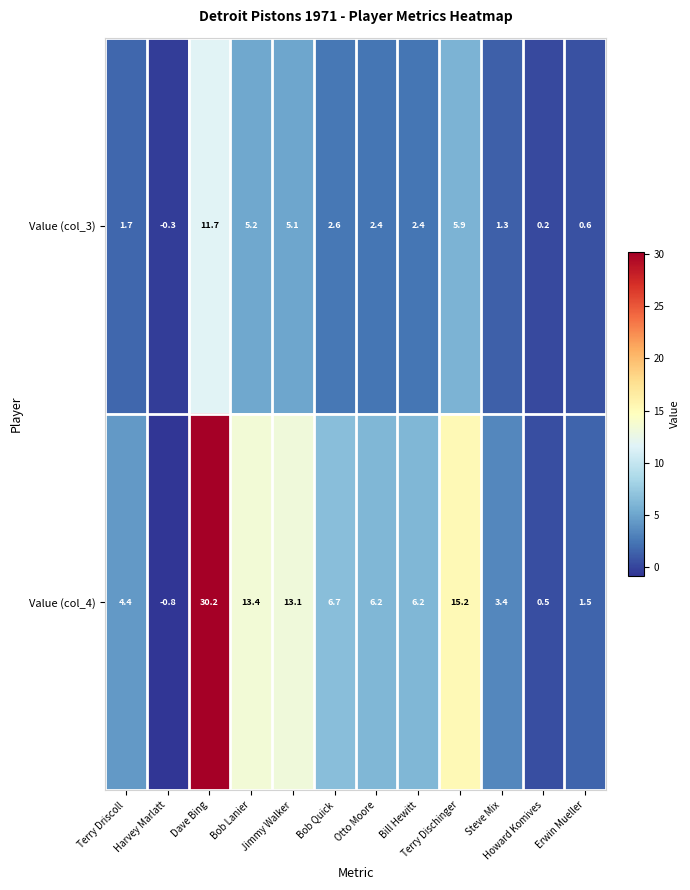

What is the minimum value shown in the chart?

-0.8